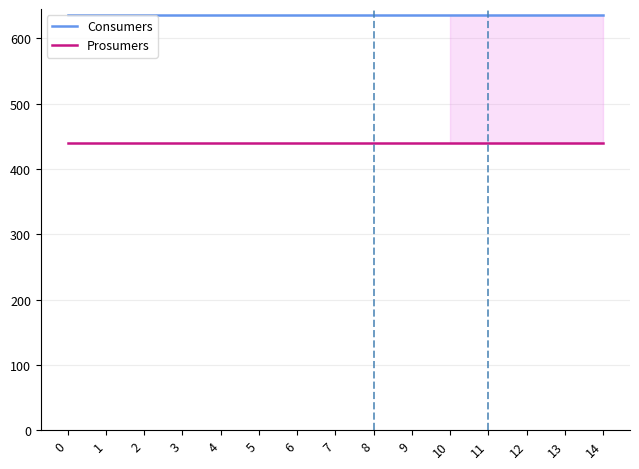

True or false: Consumers and Prosumers cross at least once.

False